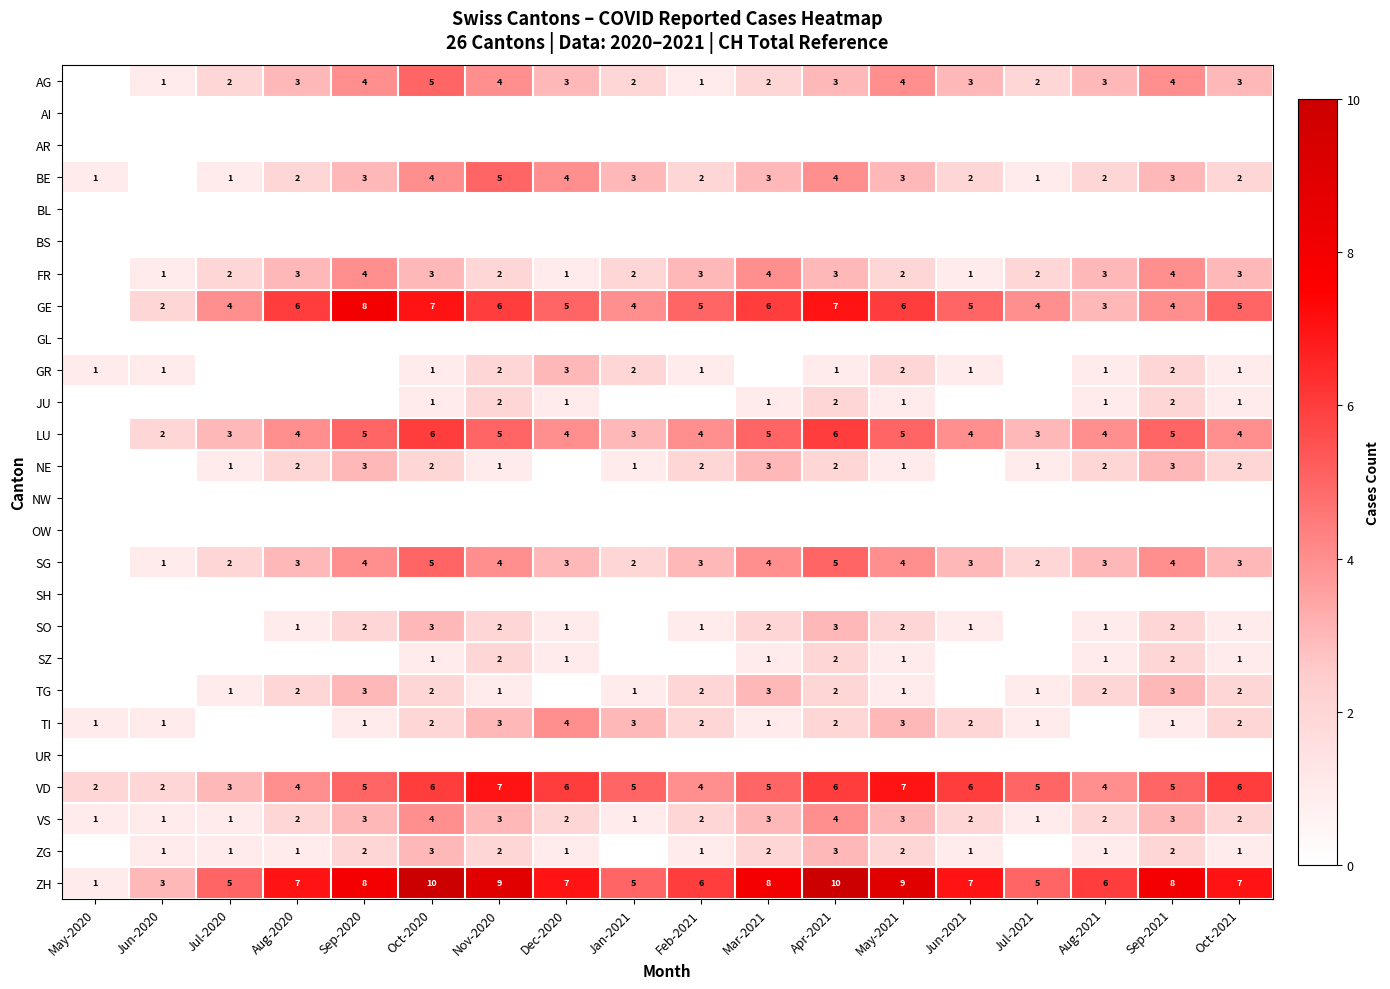

What is the spread (max minus min) of values at Jul-2020?

5